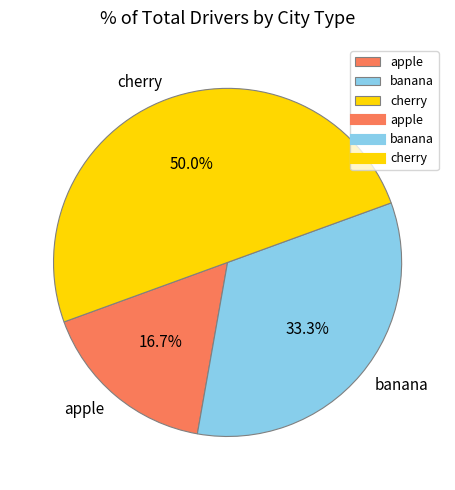

What is the ratio of the value at cherry to the value at banana?

1.5